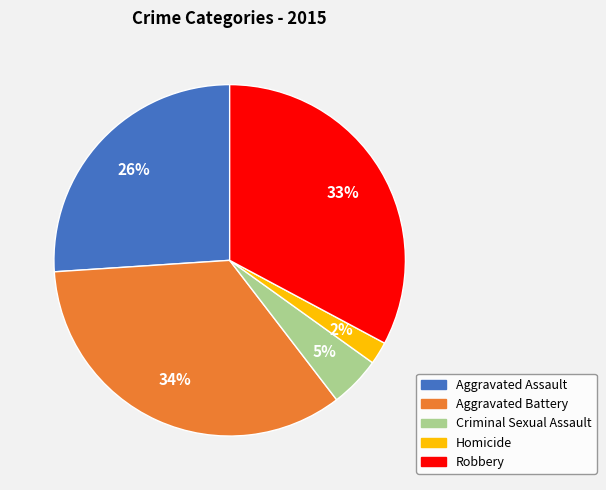

To the nearest percent, what percentage of the pie is Aggravated Assault?

26%